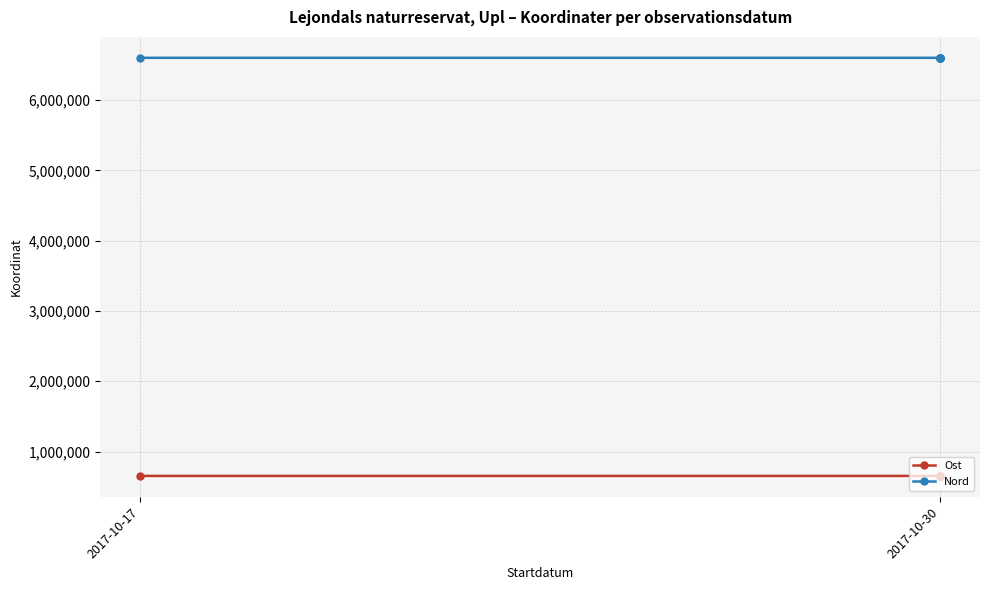

List the series in order of their peak value, highest first.

Nord, Ost